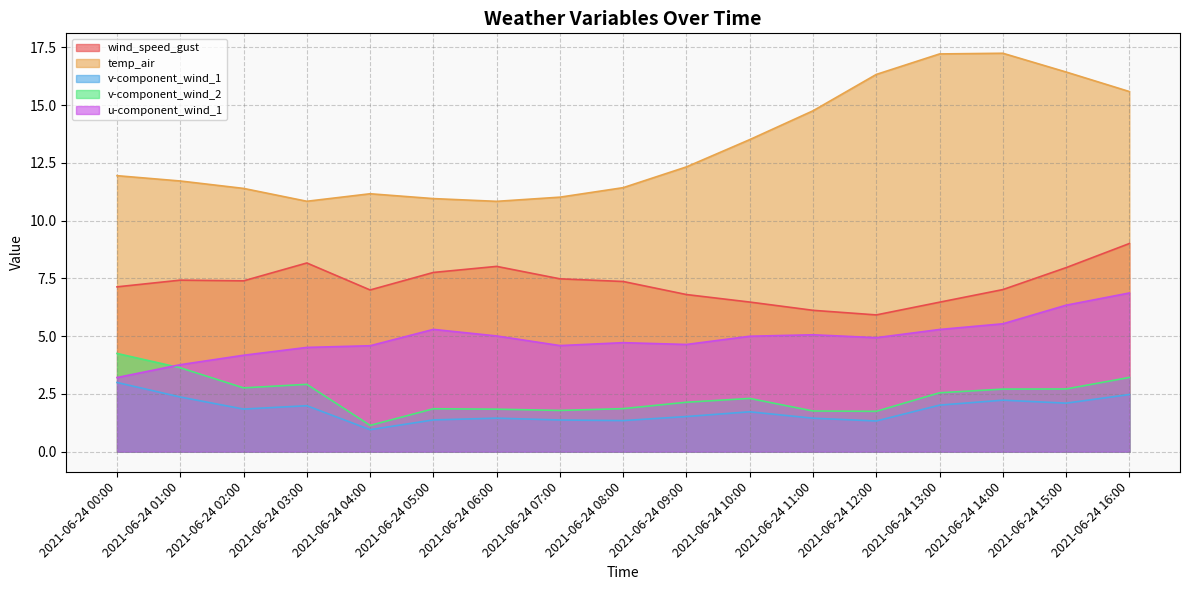

What is the sum of all u-component_wind_1 values?

83.5